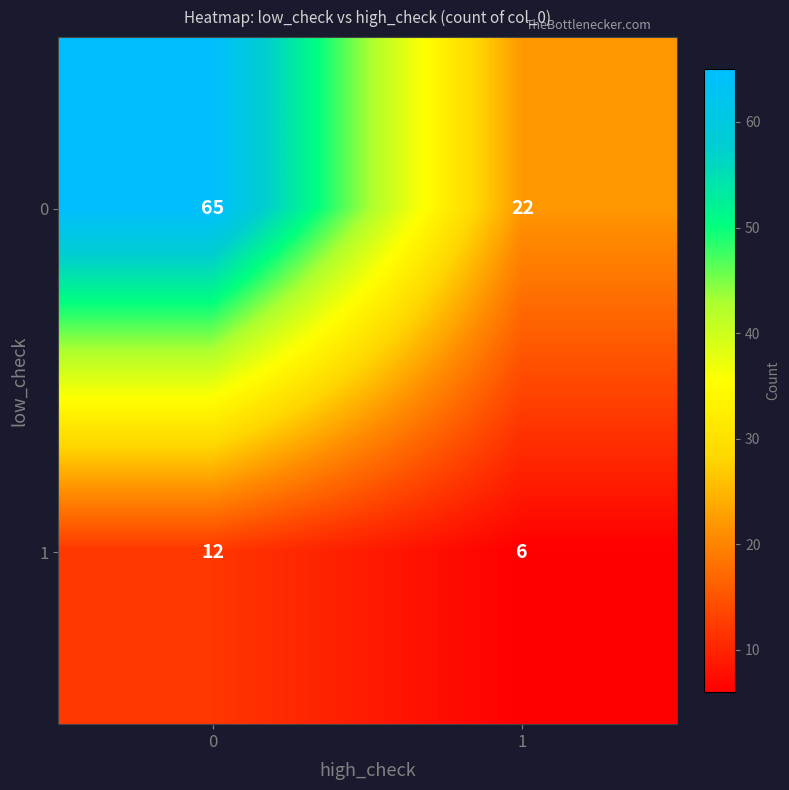

Reading left to right, list all the values displayed in this chart.

0: 0=65	1=22
1: 0=12	1=6